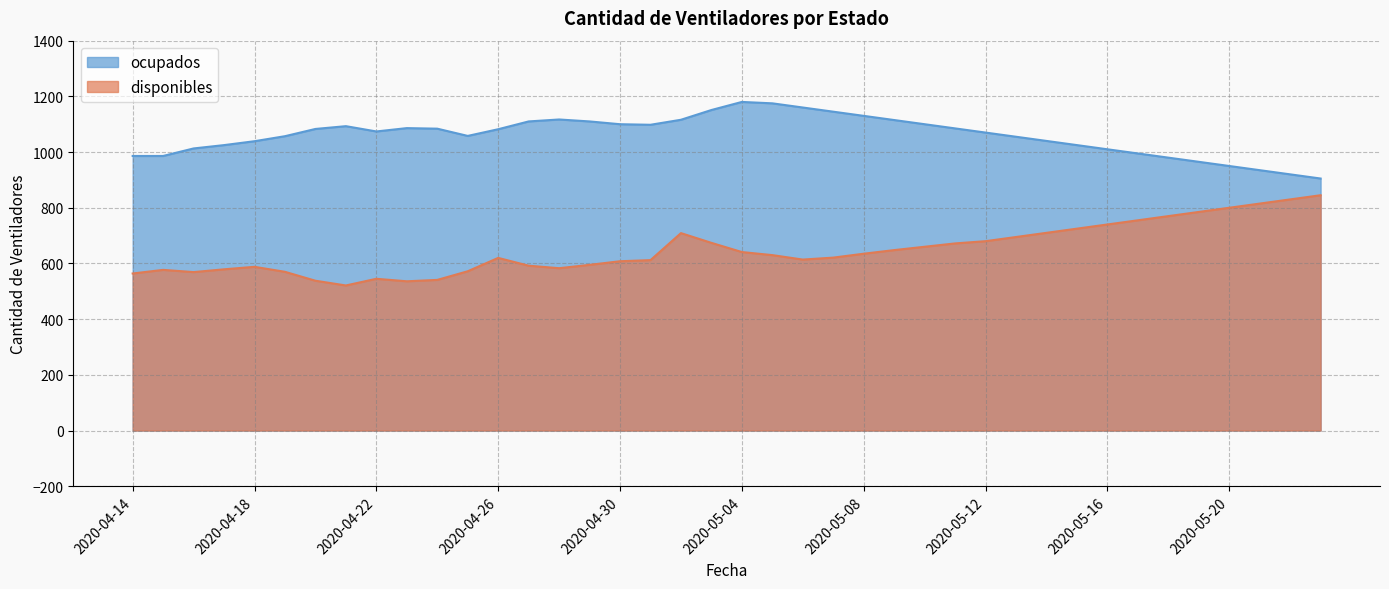

In ocupados, how many points are lower than both neighbors (excluding endpoints)?

3